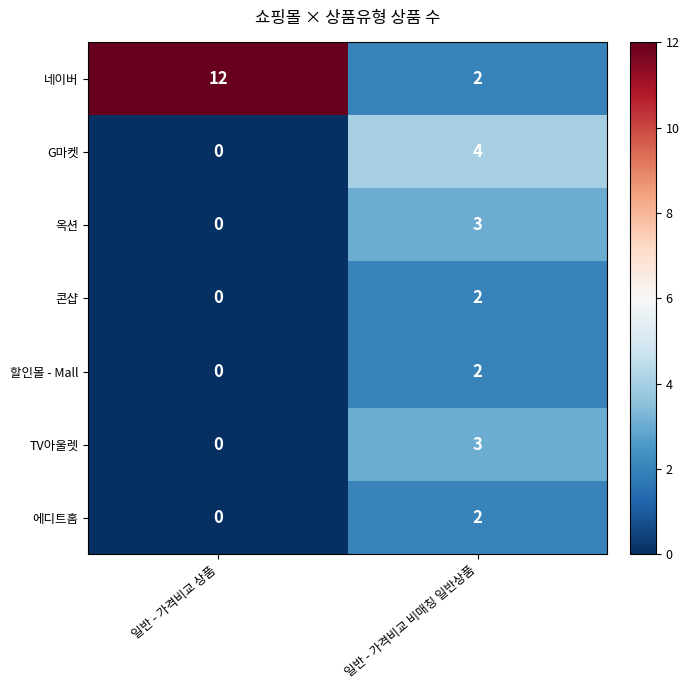

Which series changed the most between 일반 - 가격비교 상품 and 일반 - 가격비교 비매칭 일반상품?

네이버